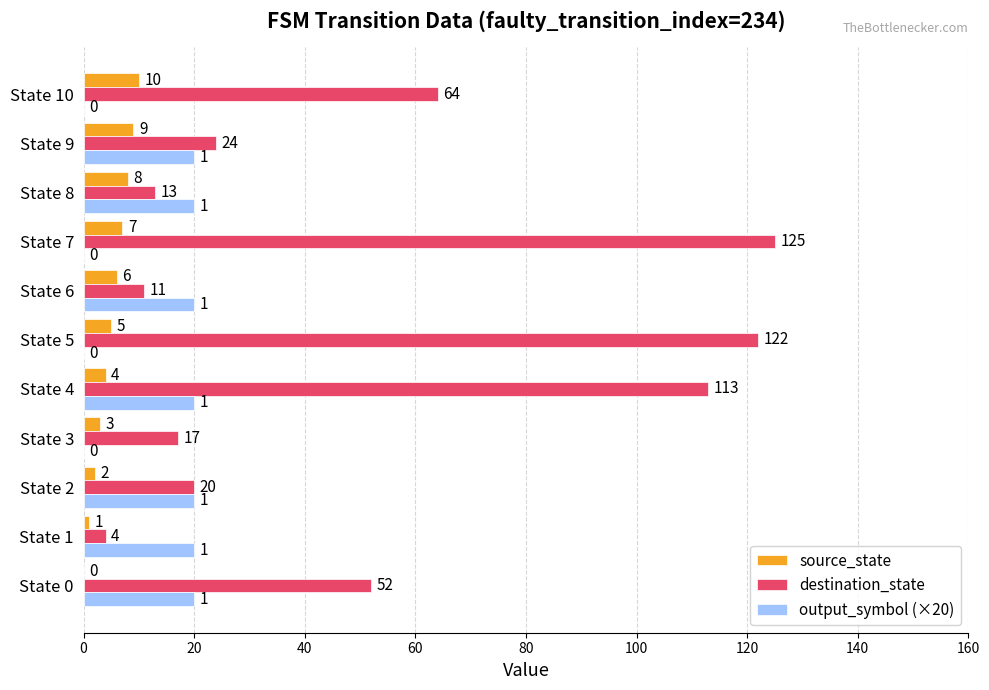

How many distinct data groups are displayed?

3